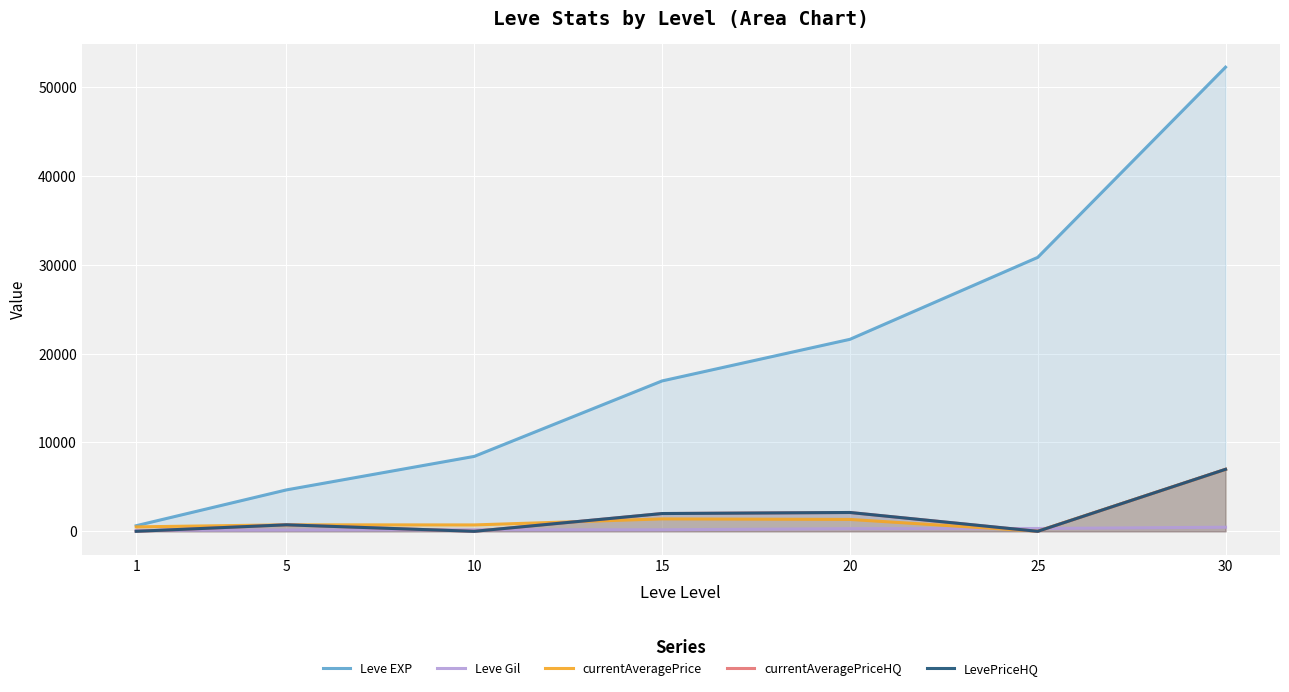

Where is Leve Gil nearest to the value 286?

20